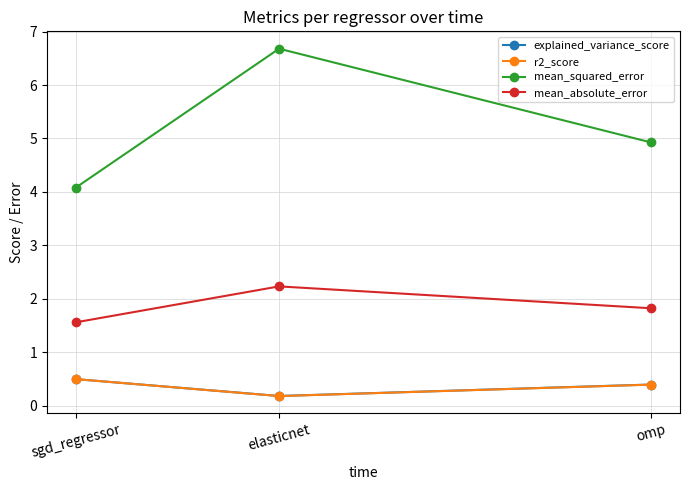

Is the value of mean_absolute_error at omp greater than the value of r2_score at omp?

Yes